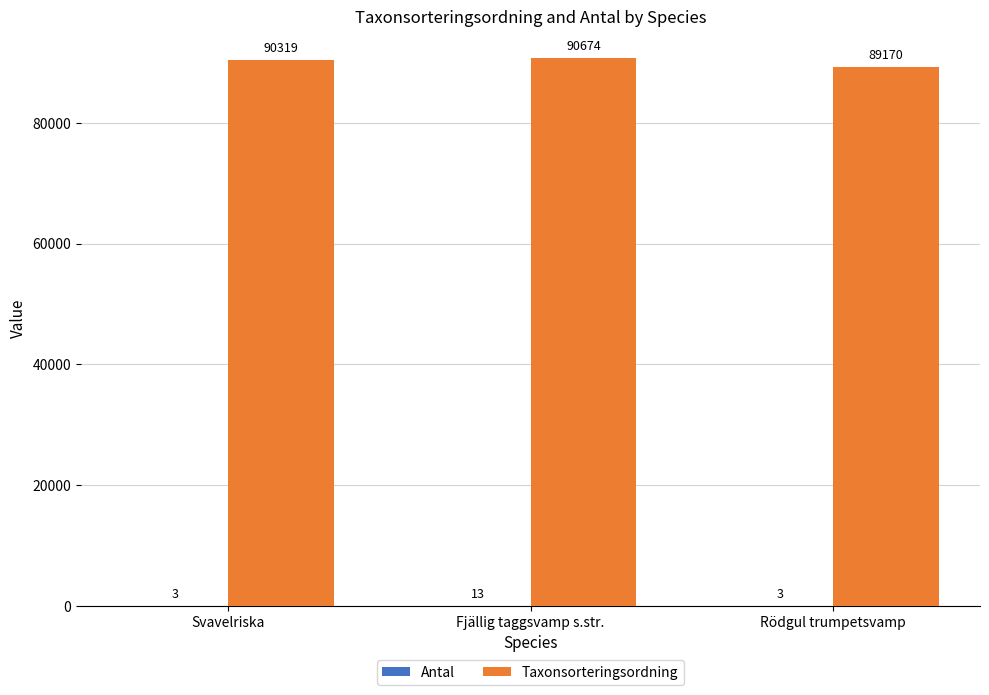

What is the total value across all series at Svavelriska?

90322